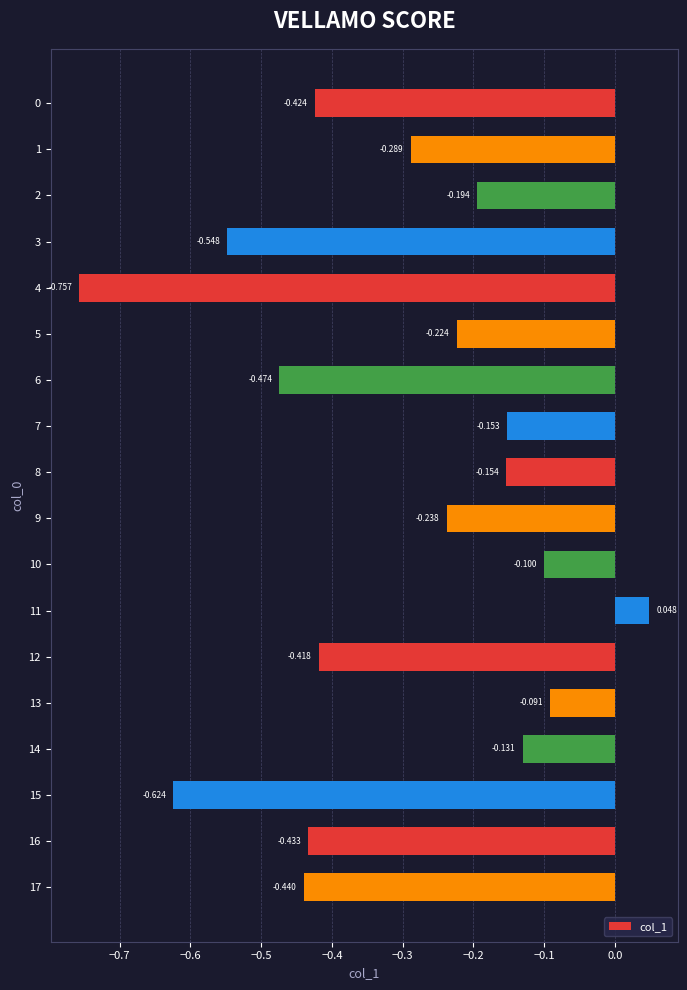

How many values are below zero?

17